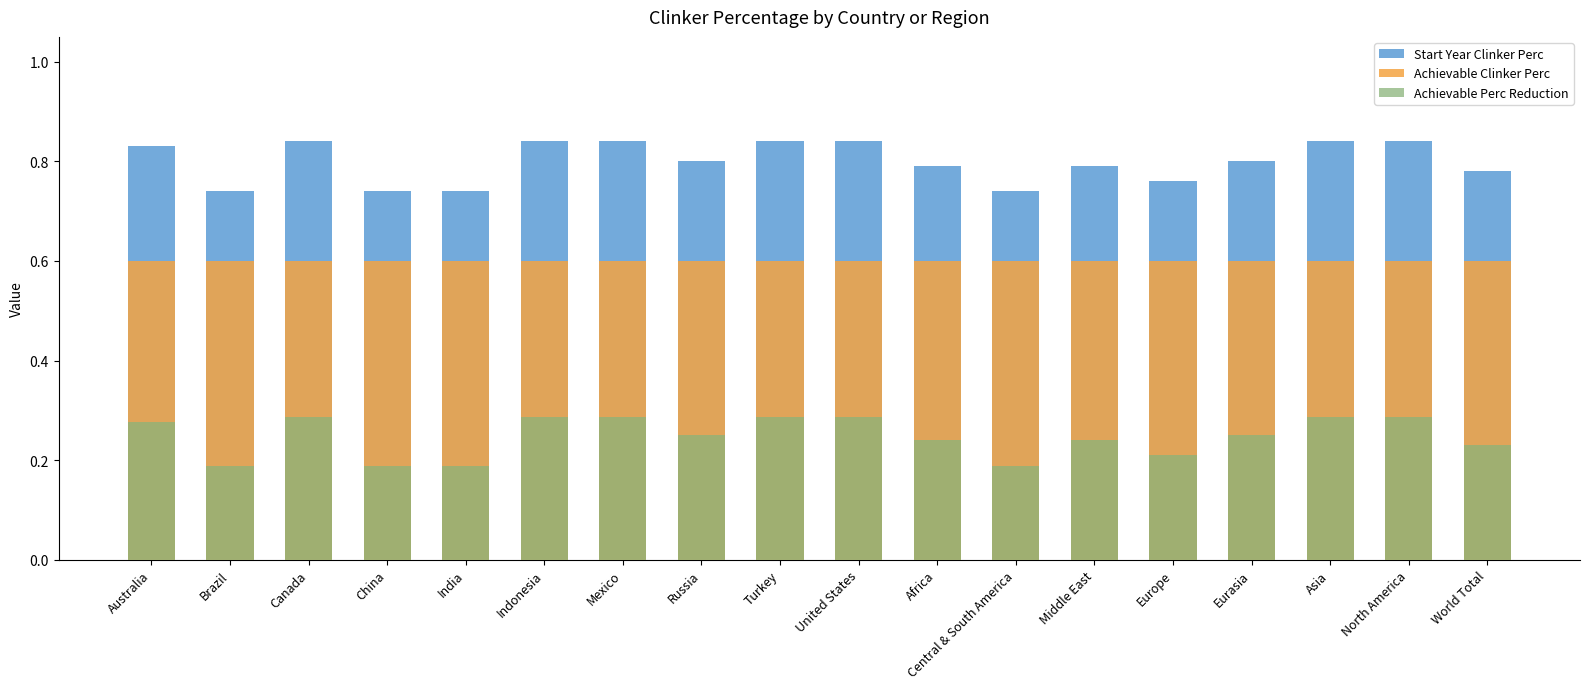

What is the total value across all series at Australia?

1.7